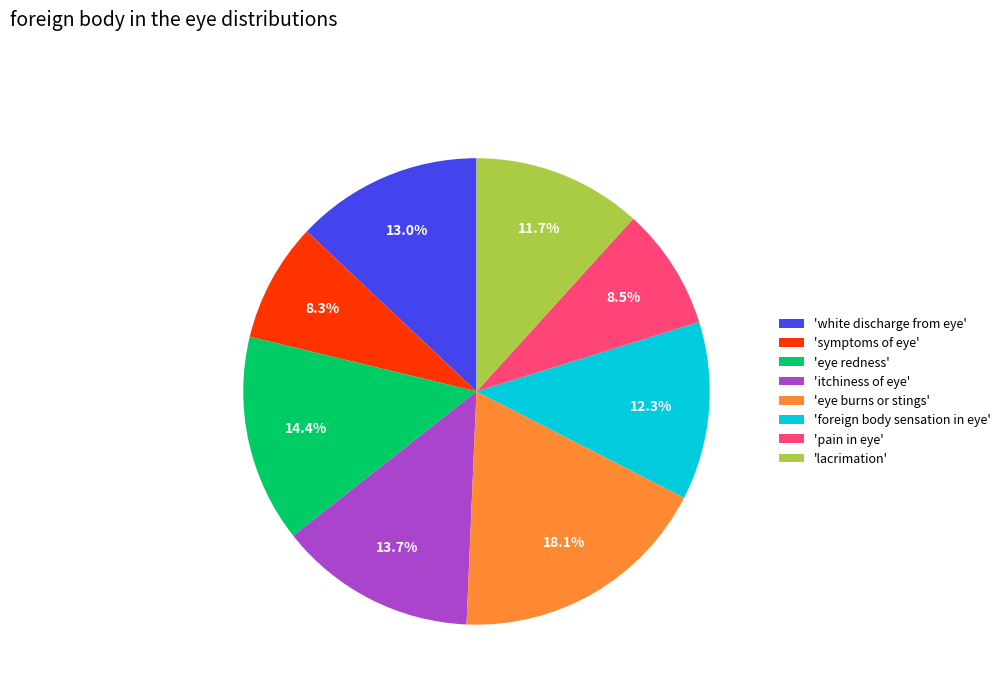

Combined, do 'lacrimation' and 'pain in eye' account for over 50%?

No